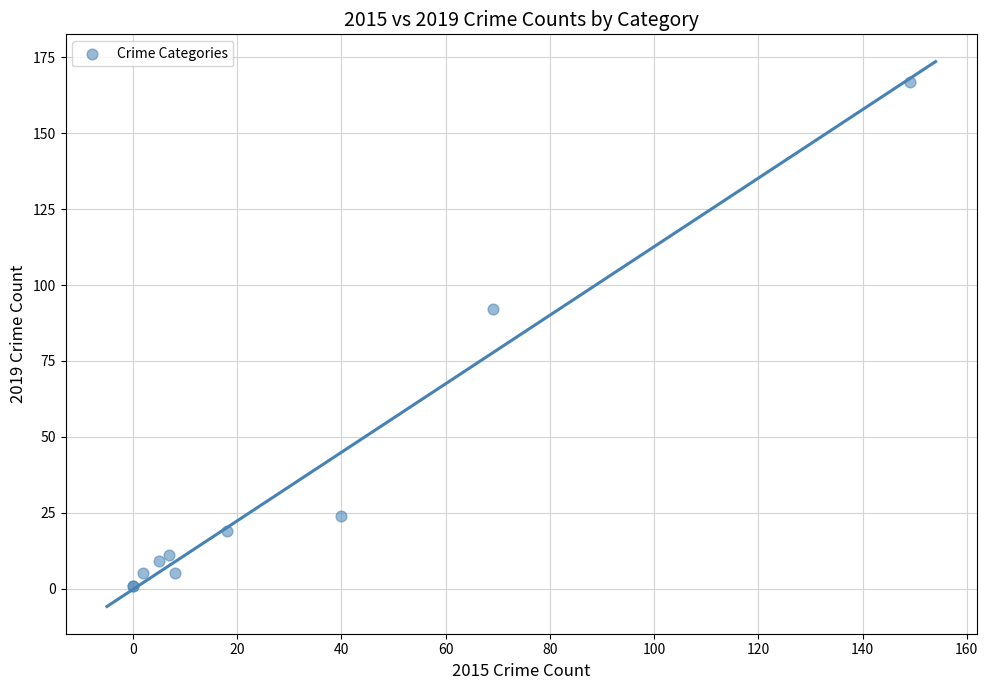

What Y value in the scatter plot is closest to 84?

92